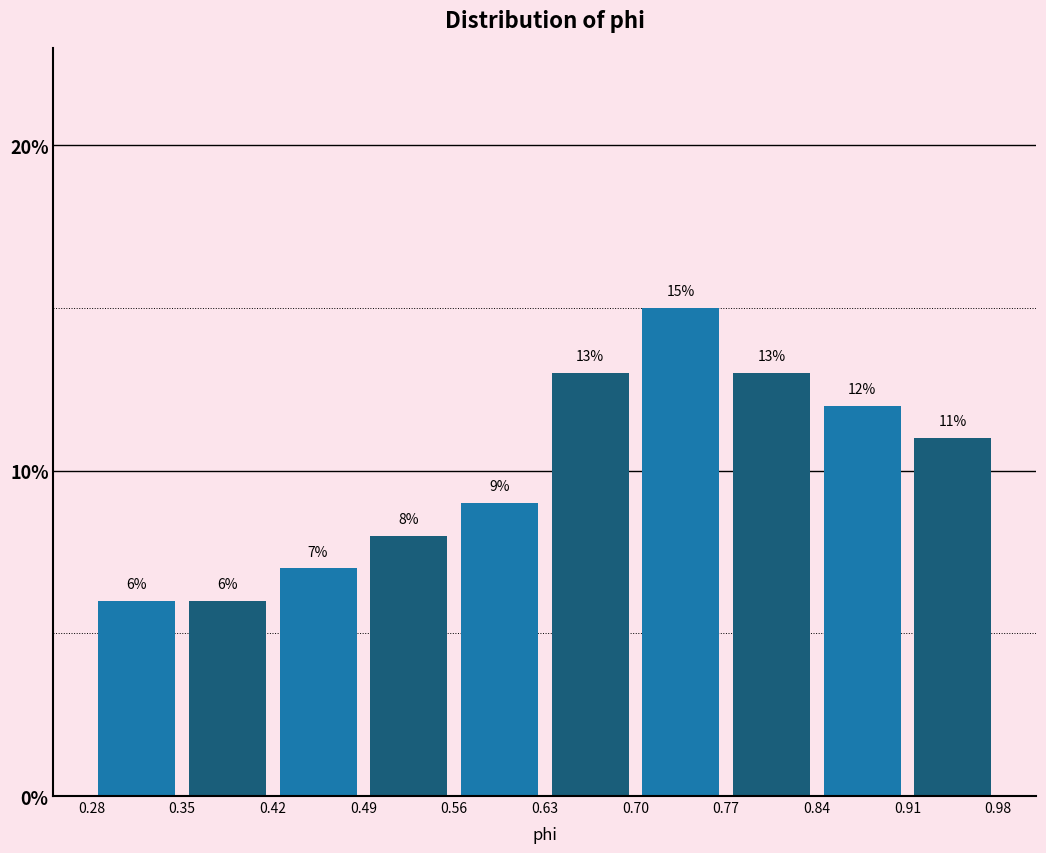

Reading left to right, transcribe this chart: for each bar, give the range it covers on the x-axis and its height.

0.28 to 0.35: 6
0.35 to 0.42: 6
0.42 to 0.49: 7
0.49 to 0.56: 8
0.56 to 0.63: 9
0.63 to 0.70: 13
0.70 to 0.77: 15
0.77 to 0.84: 13
0.84 to 0.91: 12
0.91 to 0.98: 11